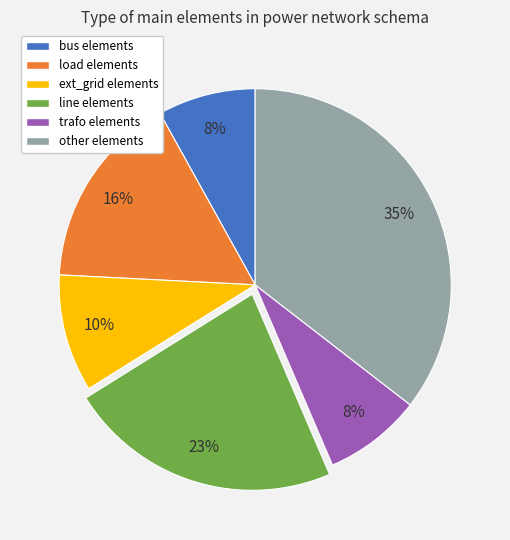

To the nearest percent, what is the combined percentage of bus and ext_grid?

18%